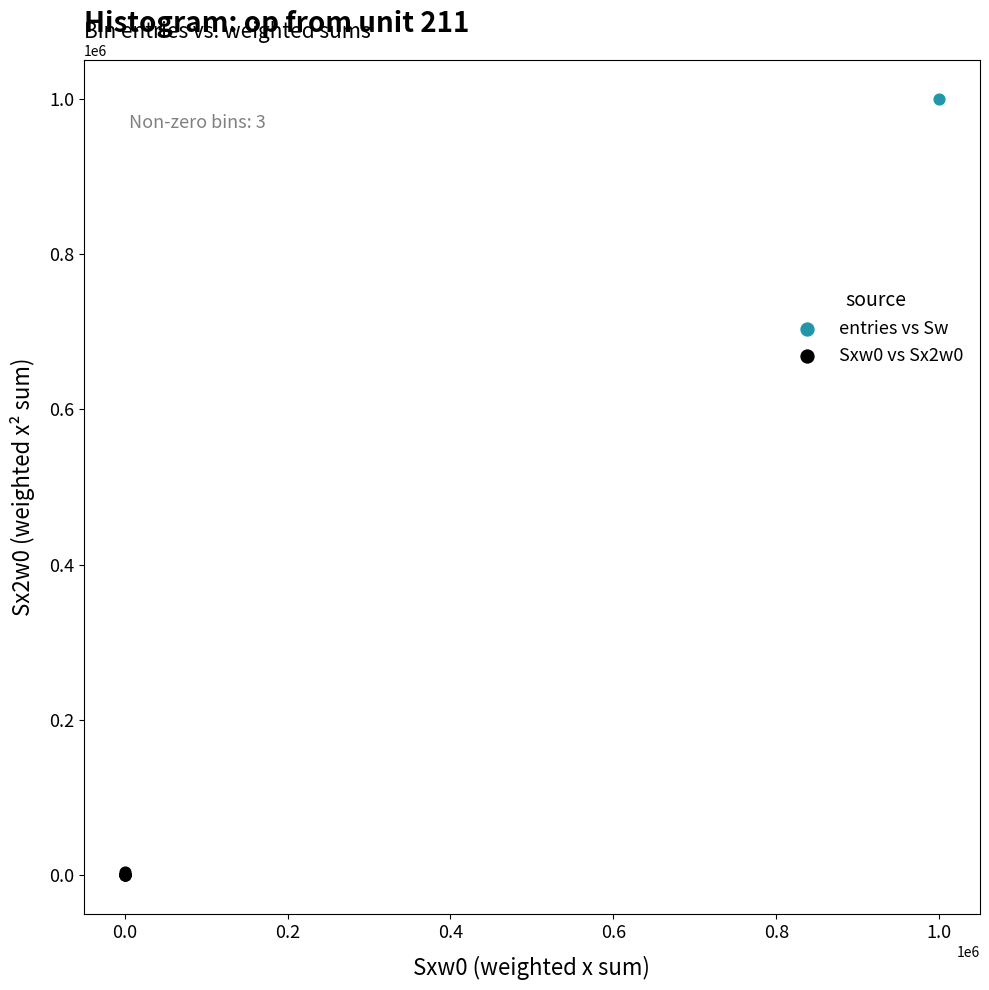

What are all the series names shown in the legend?

entries vs Sw, Sxw0 vs Sx2w0